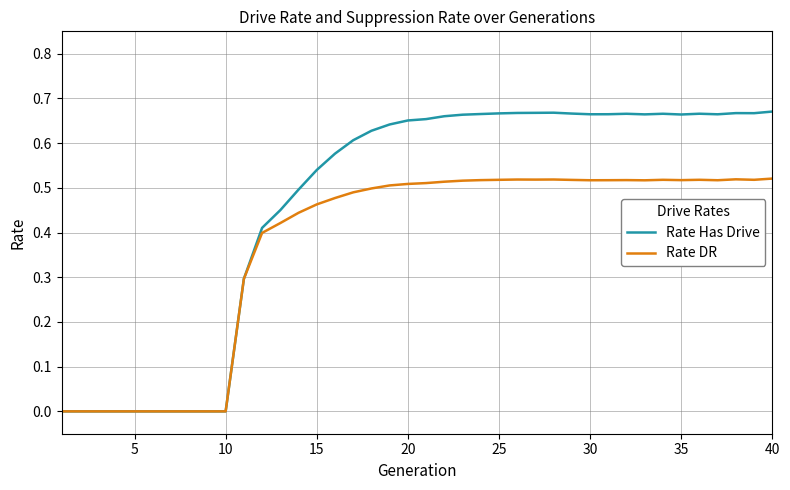

Rank the series by their average value, from highest to lowest.

Rate Has Drive, Rate DR